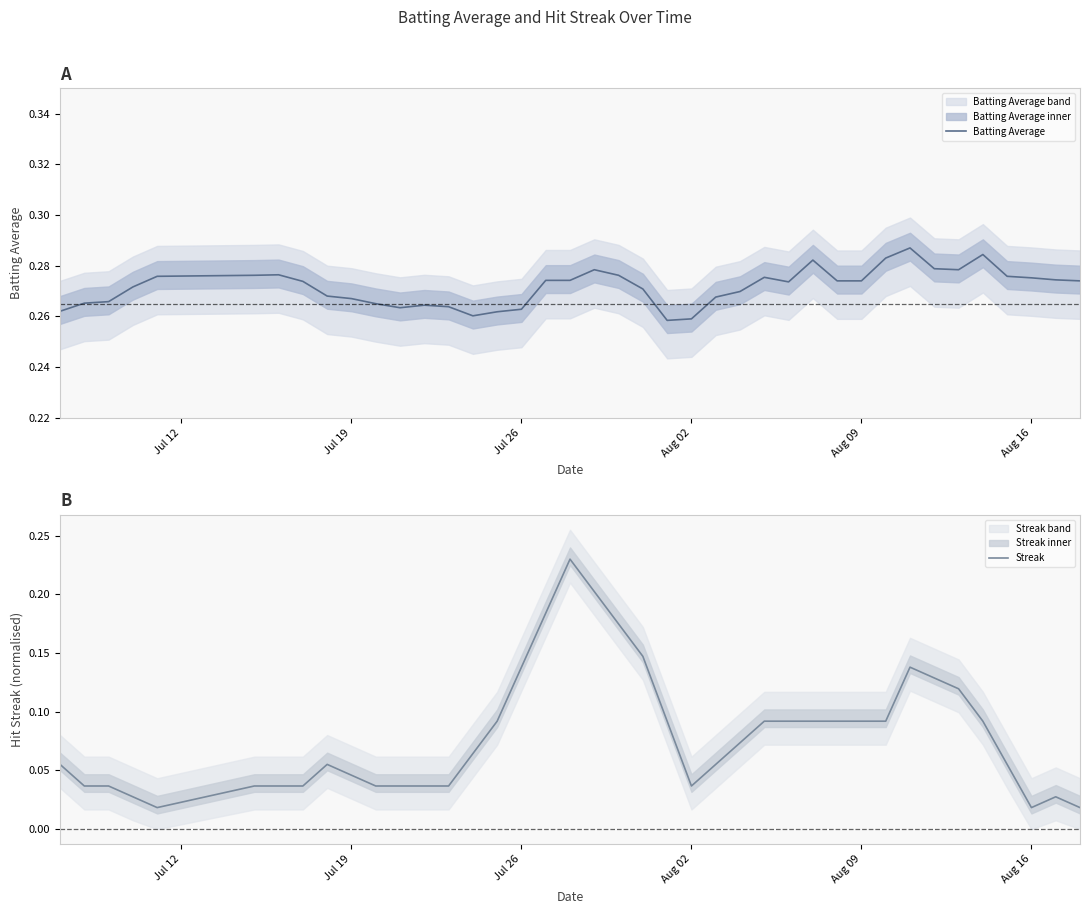

Rank the series by their average value, from highest to lowest.

Batting Average, Streak